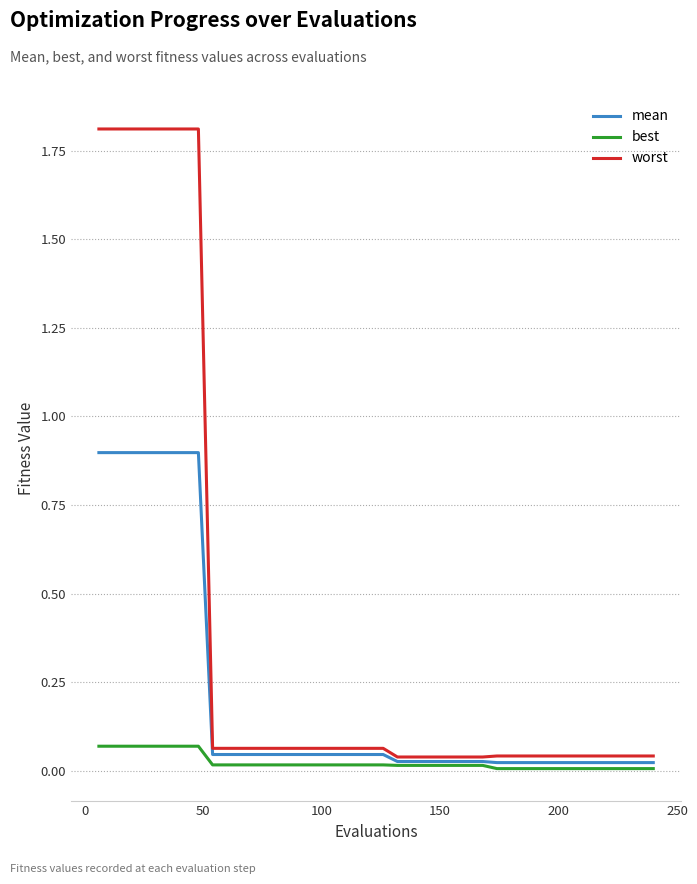

What is the sum of all mean values?

8.2